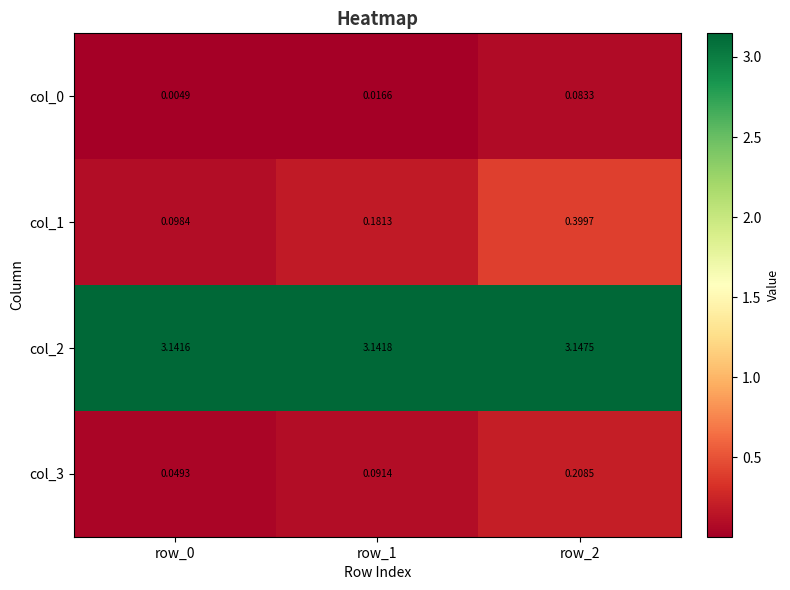

Is the value of col_2 at row_0 greater than the value of col_3 at row_1?

Yes